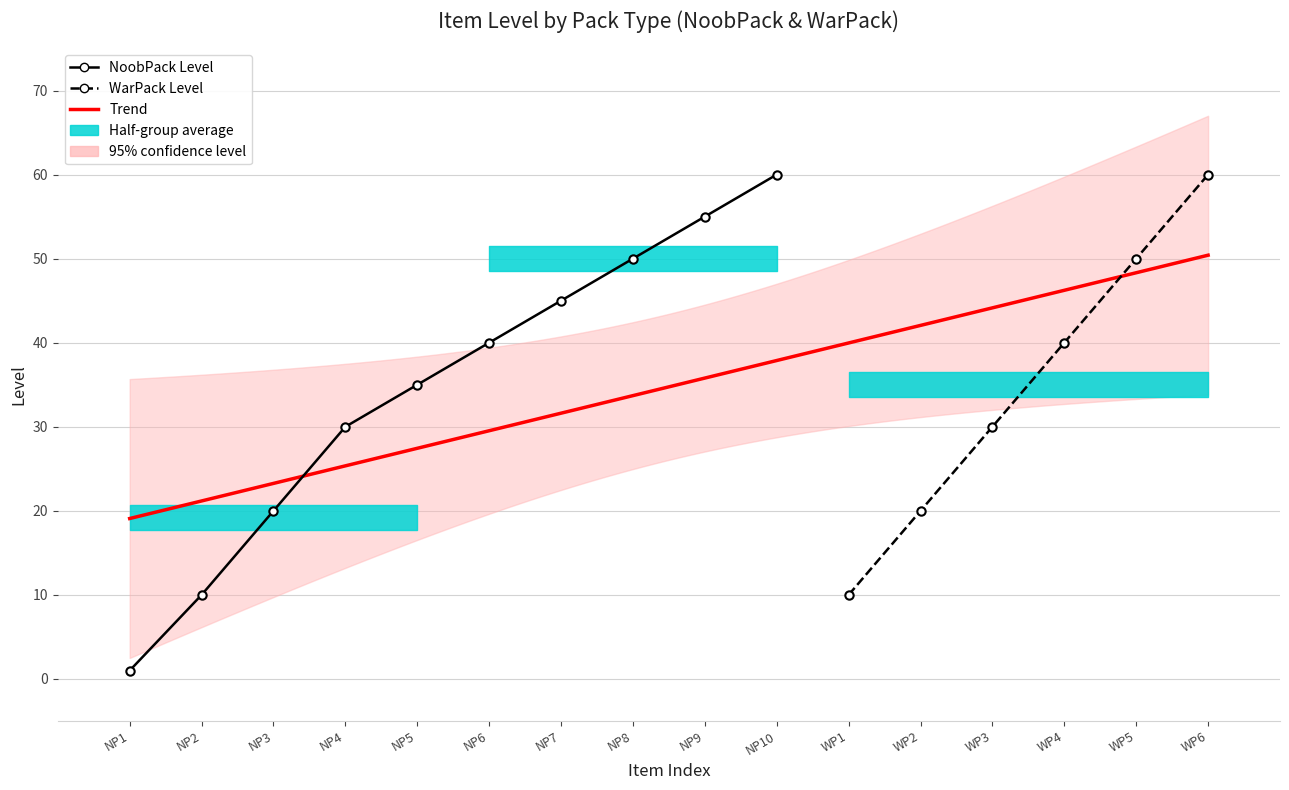

Which label corresponds to the smallest value in the chart?

Item_NoobPack_1